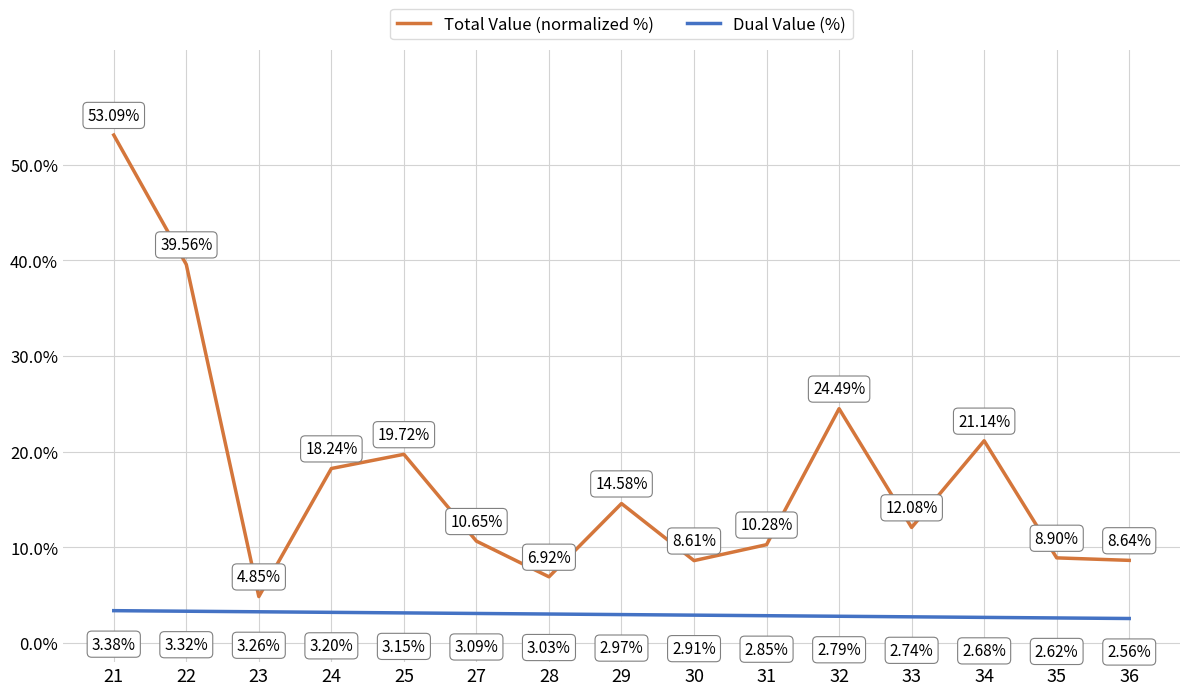

What is the difference between the maximum and minimum values in the Dual Value (%) series?

0.8